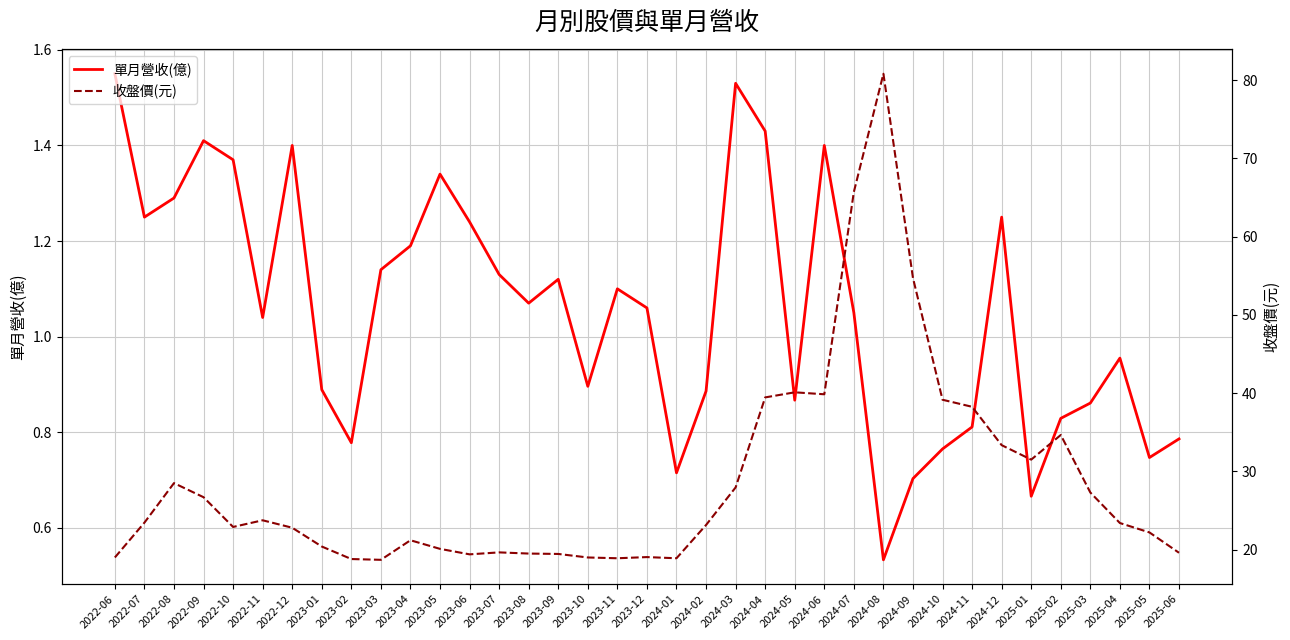

Is it true that 單月營收(億) equals 0.5 at 2024-04?

False